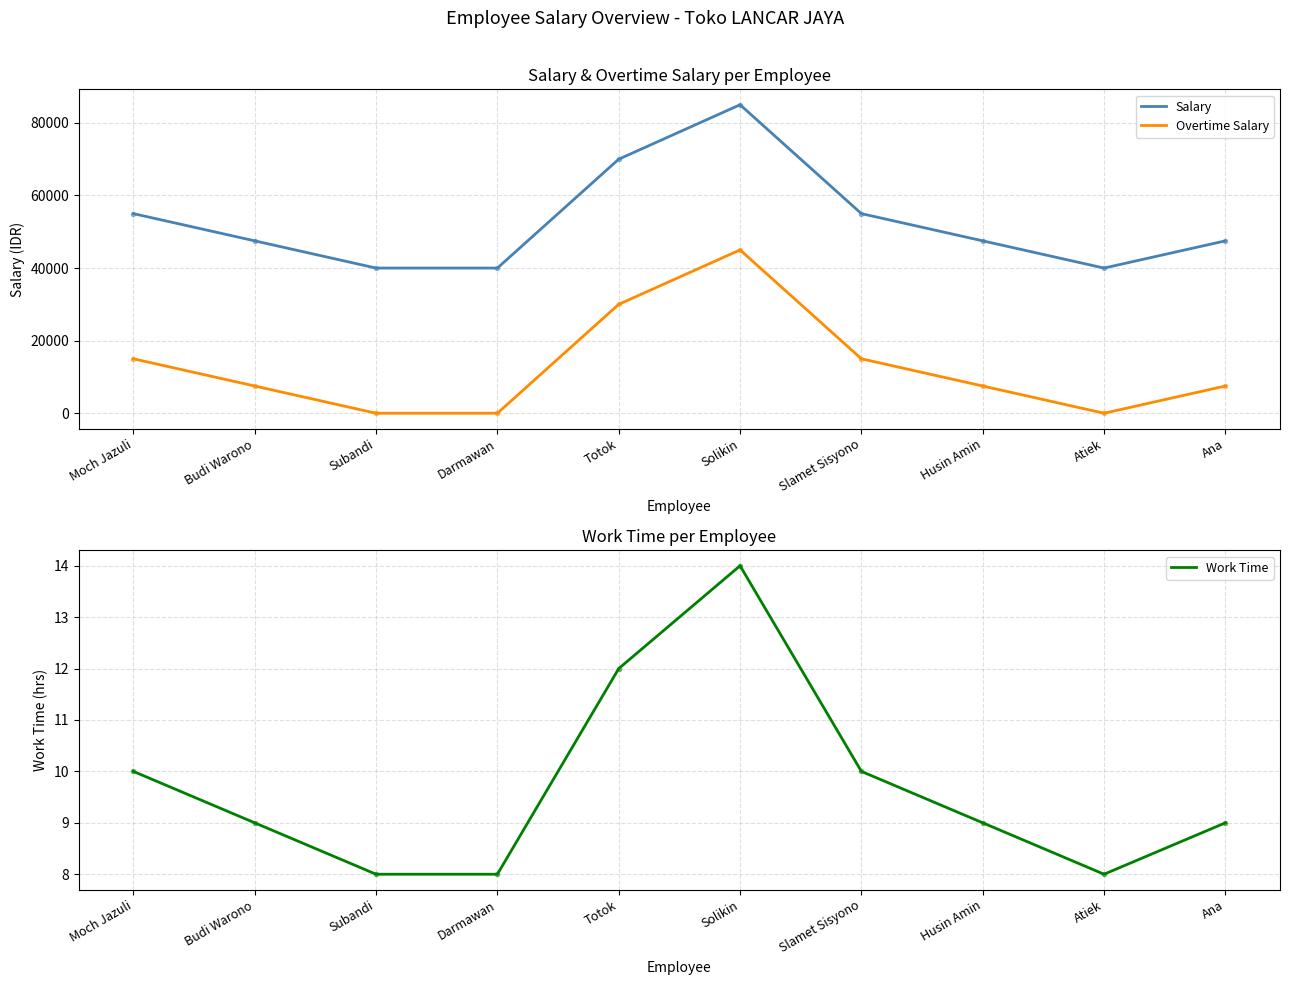

What are all the series names shown in the legend?

Salary, Overtime Salary, Work Time